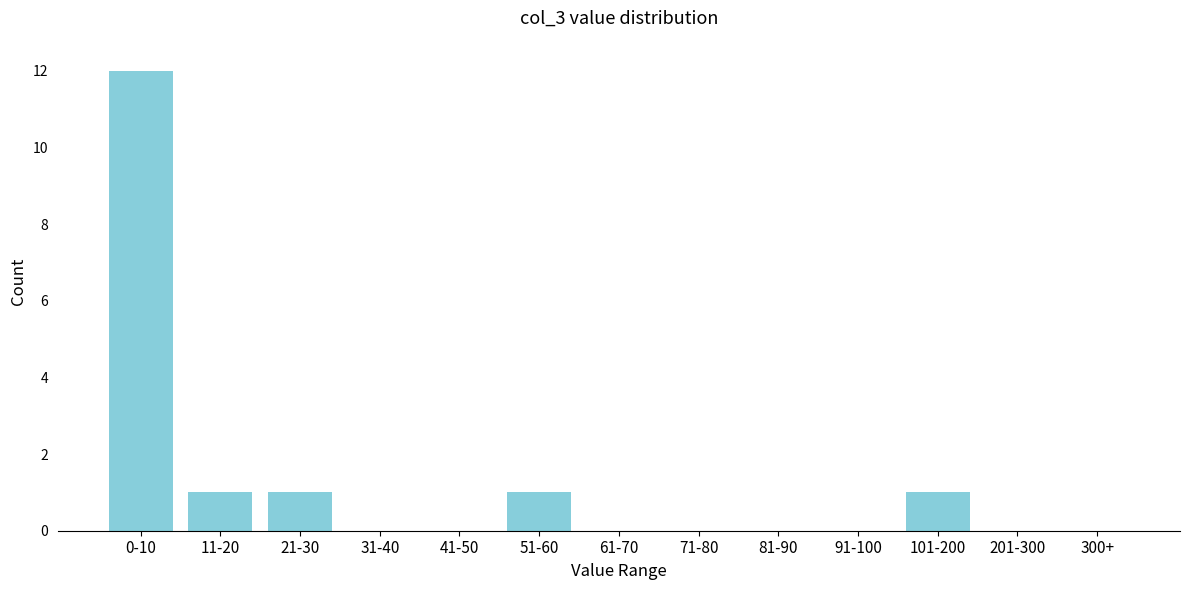

Reading right to left, extract all data points from this chart.

300+=0	201-300=0	101-200=1	91-100=0	81-90=0	71-80=0	61-70=0	51-60=1	41-50=0	31-40=0	21-30=1	11-20=1	0-10=12